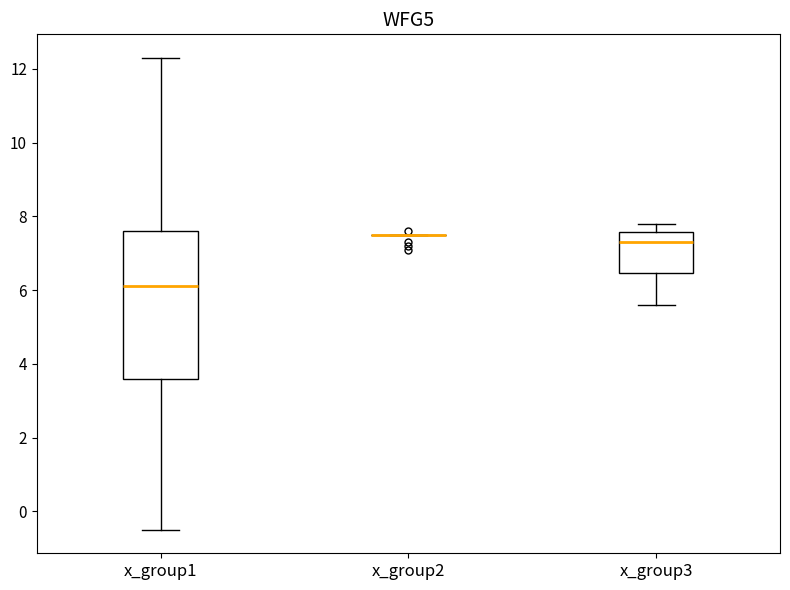

Reading left to right, read every box against the y-axis: the position of its median line, the range the box covers, and the ends of its whiskers. The values are not printed on the chart, so give them approximately, as read against the axis.

x_group1: median 6.2, box 3.6 to 7.6, whiskers -0.4 to 12.4
x_group2: box collapsed to a line at 7.6, whiskers 7.6 to 7.6
x_group3: median 7.4, box 6.4 to 7.6, whiskers 5.6 to 7.8